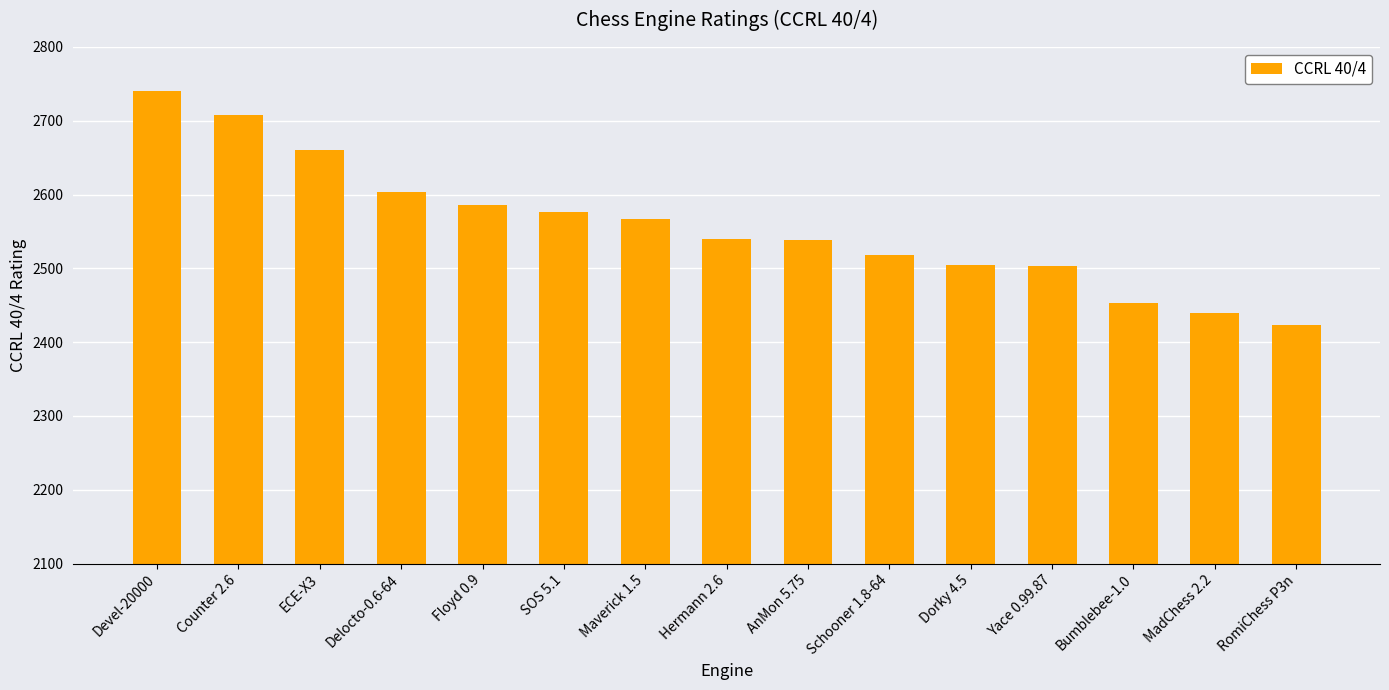

The chart shows a value of 4043 at AnMon 5.75. True or false?

False